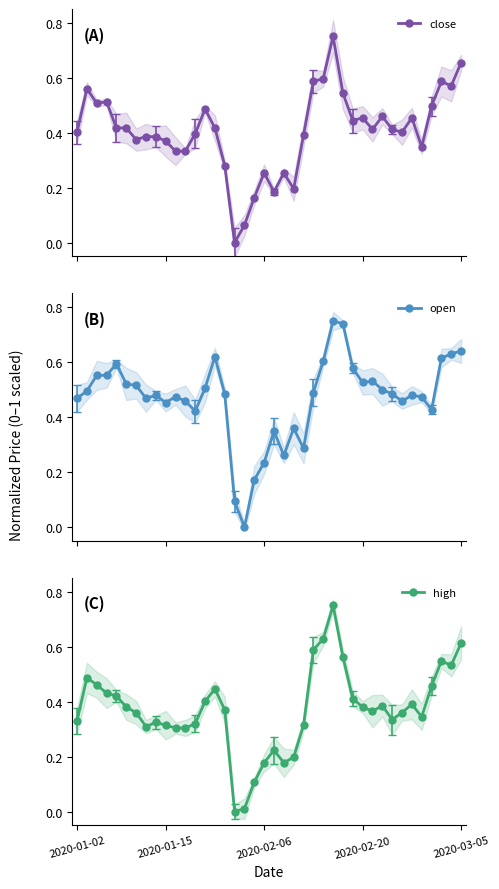

What is the label of the 40th point from the right?

2020-01-02